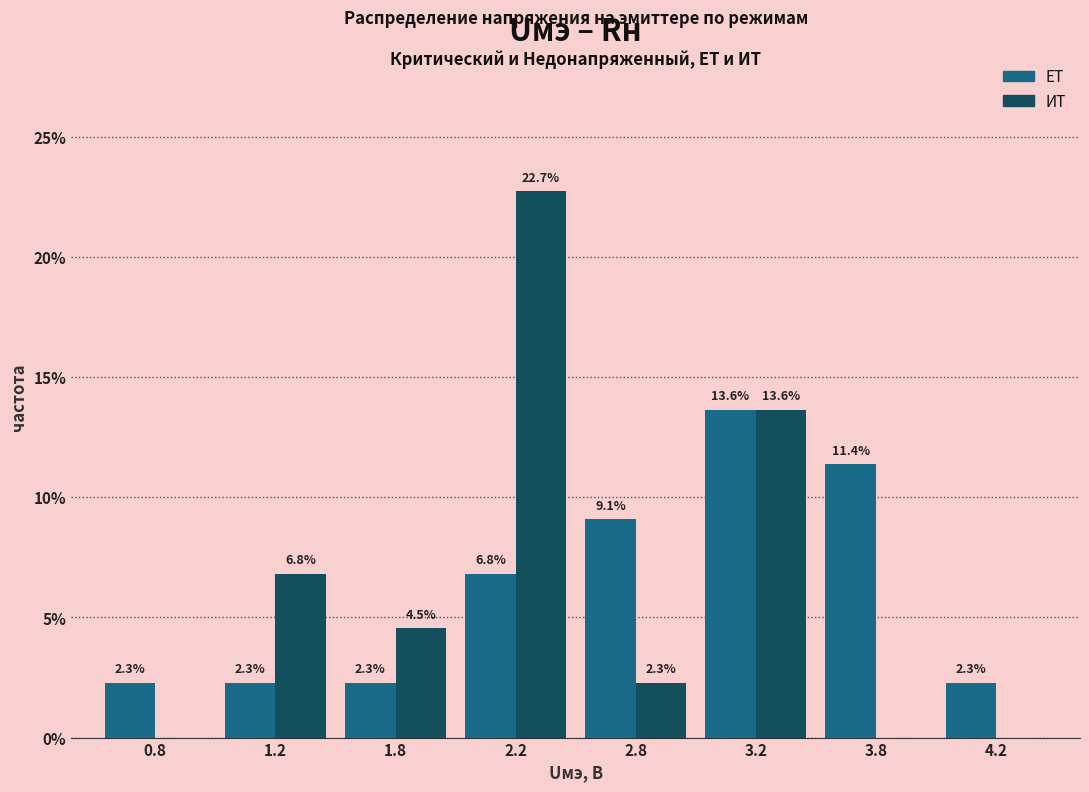

Reading left to right, transcribe all the data shown in this chart.

ЕТ: 0.8=2.3	1.2=2.3	1.8=2.3	2.2=6.8	2.8=9.1	3.2=13.6	3.8=11.4	4.2=2.3
ИТ: 0.8=0.0	1.2=6.8	1.8=4.5	2.2=22.7	2.8=2.3	3.2=13.6	3.8=0.0	4.2=0.0